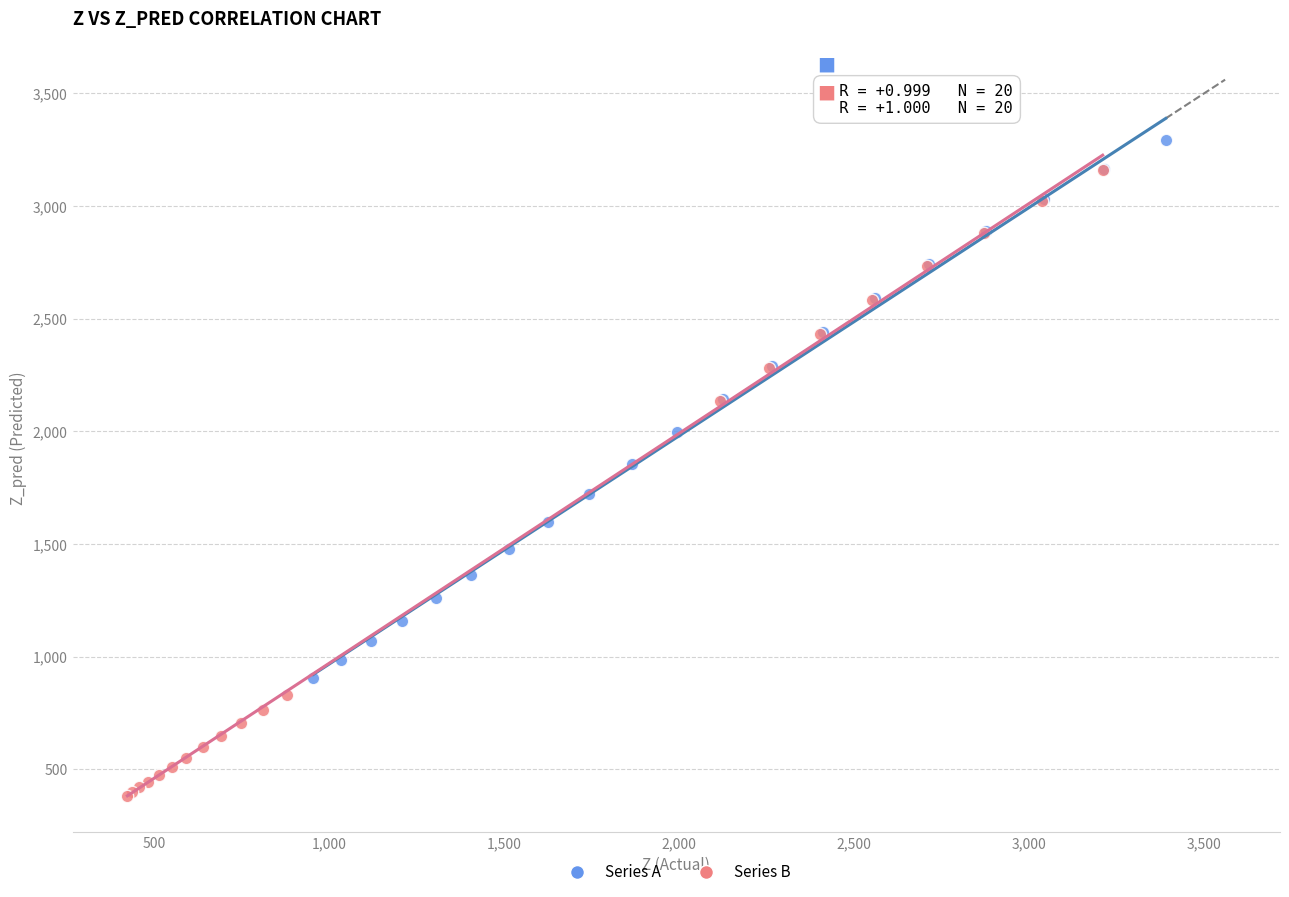

Which series contains the lowest Y value?

Series B